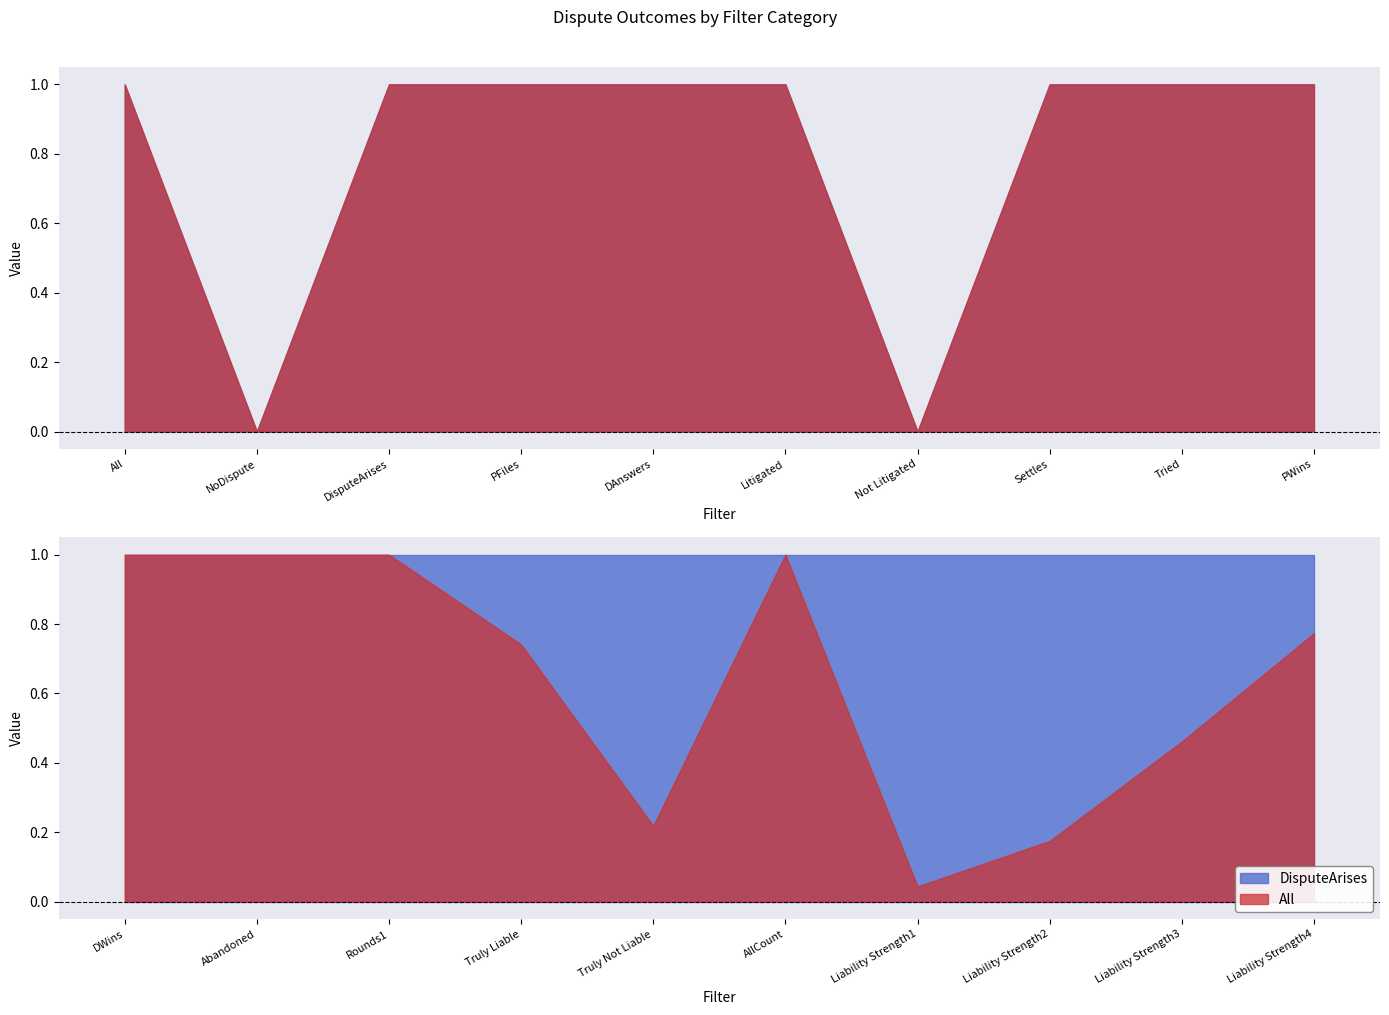

True or false: All and DisputeArises intersect in this chart.

False